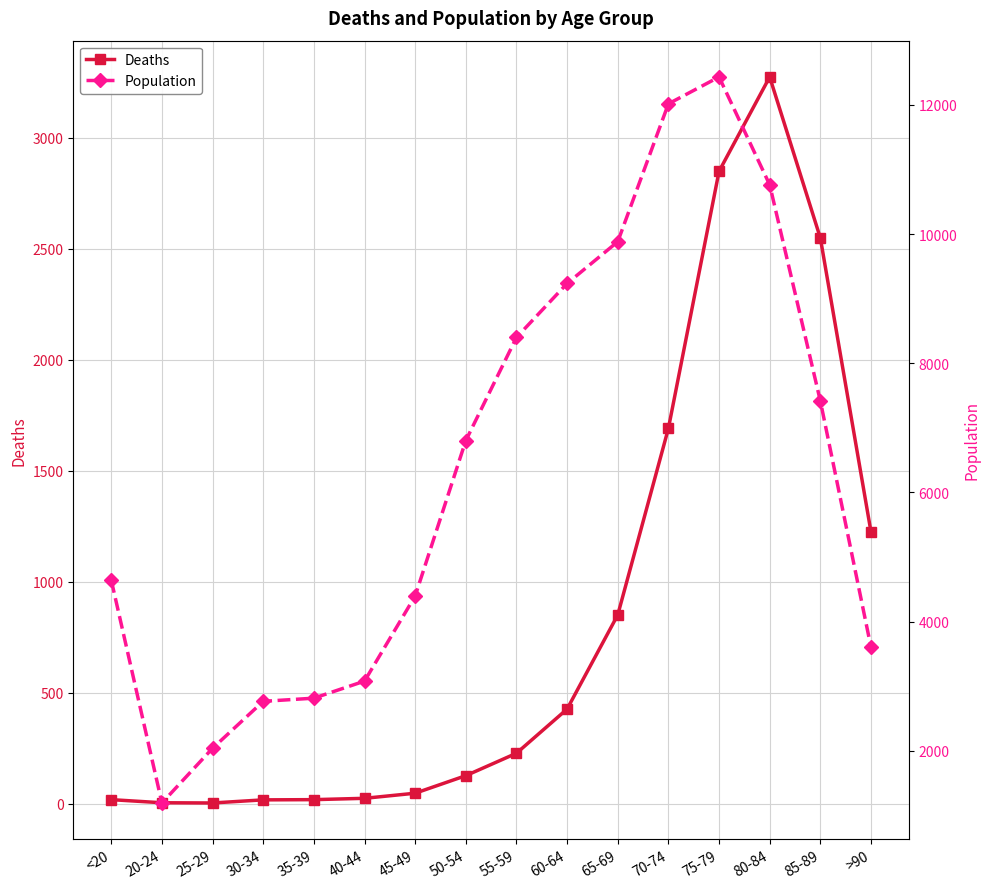

Which series has the widest spread of values?

Population